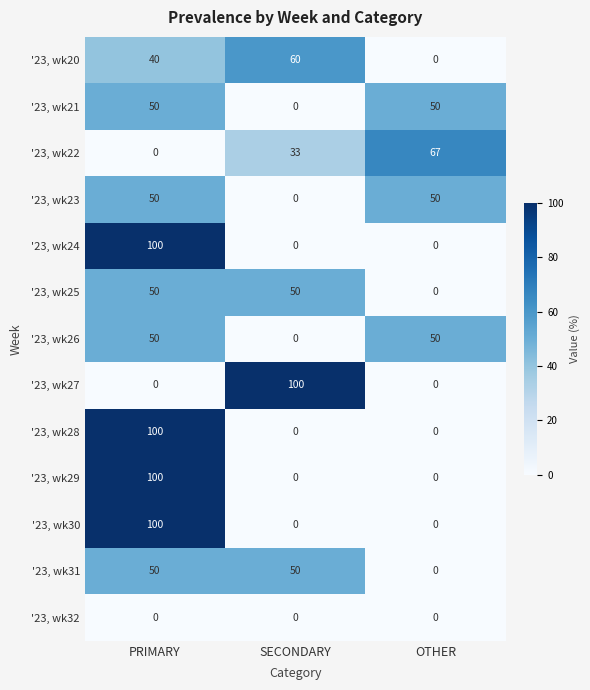

What is the total value across all series at PRIMARY?

690